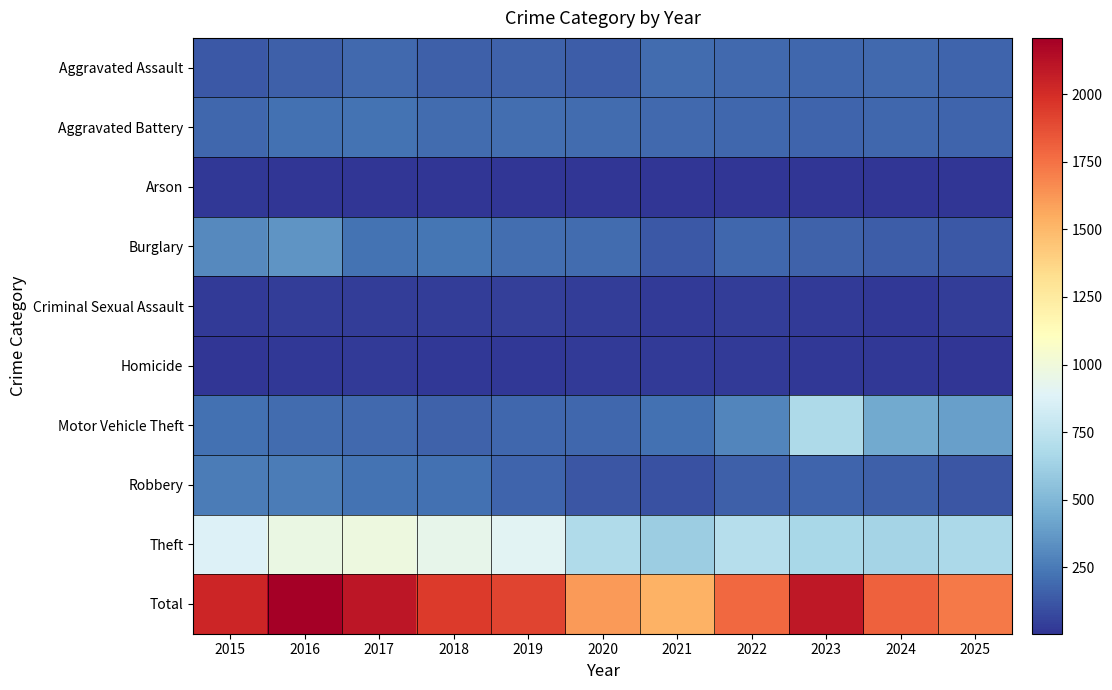

How many data points does each series have?

11